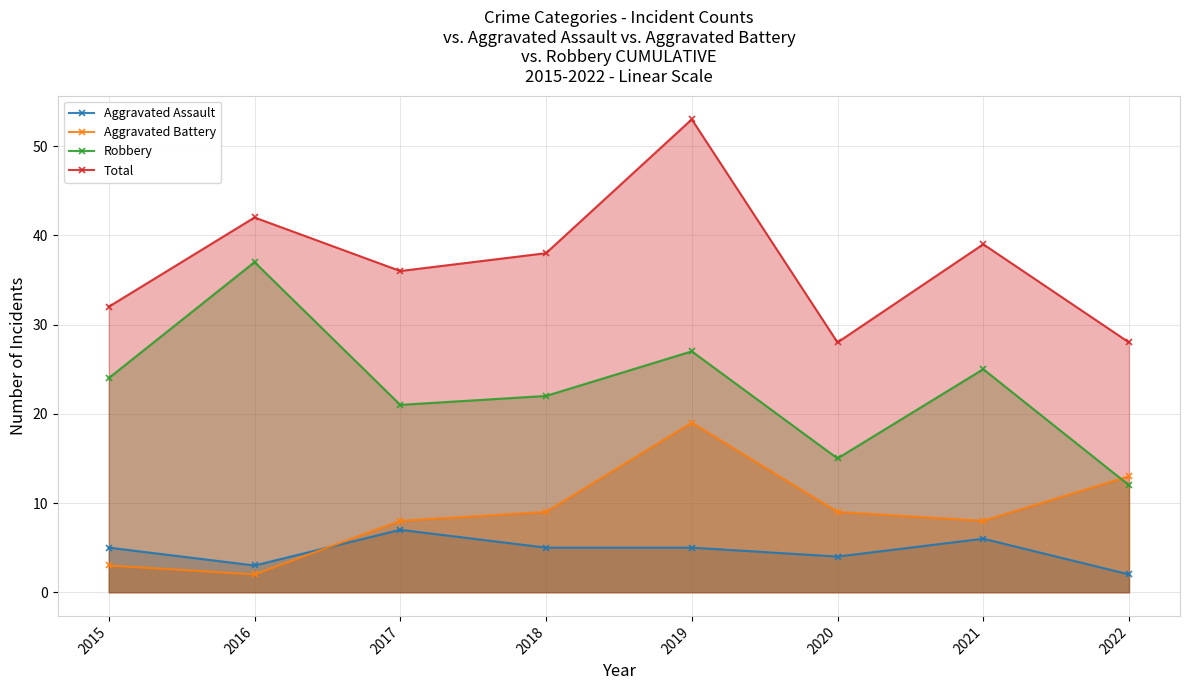

List the labels in order of Aggravated Assault value, largest first.

2017, 2021, 2015, 2018, 2019, 2020, 2016, 2022